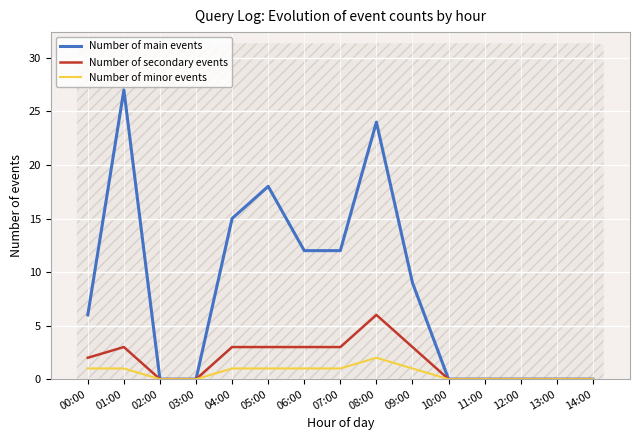

What position from the right is 06:00?

9